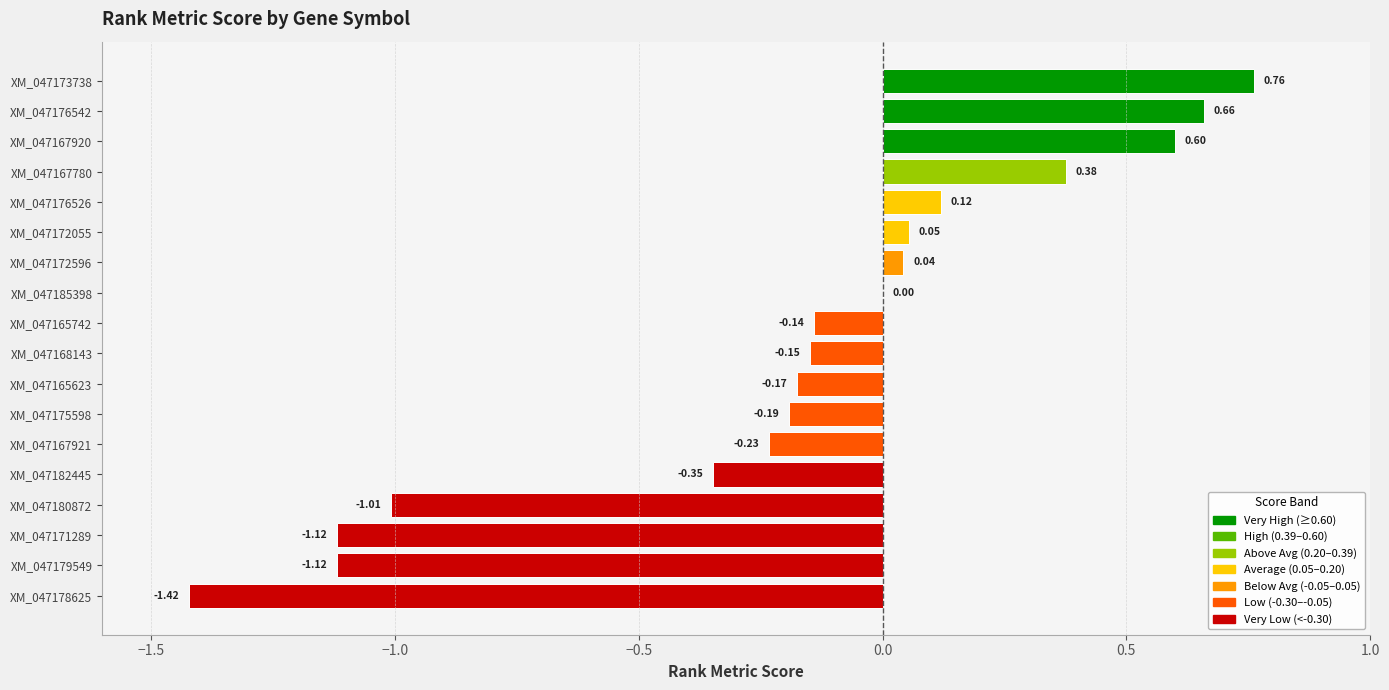

What is the sum of all values?

-3.3